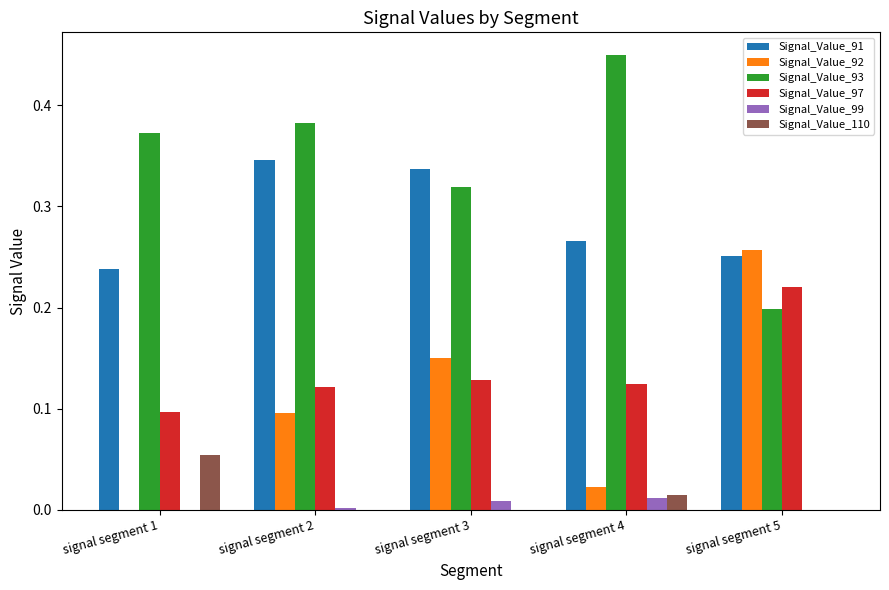

Which label corresponds to the largest value in the chart?

signal segment 4